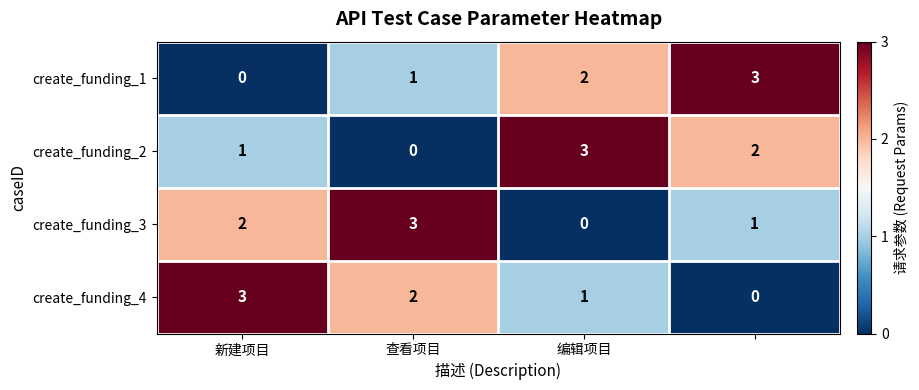

How many data points does each series have?

4